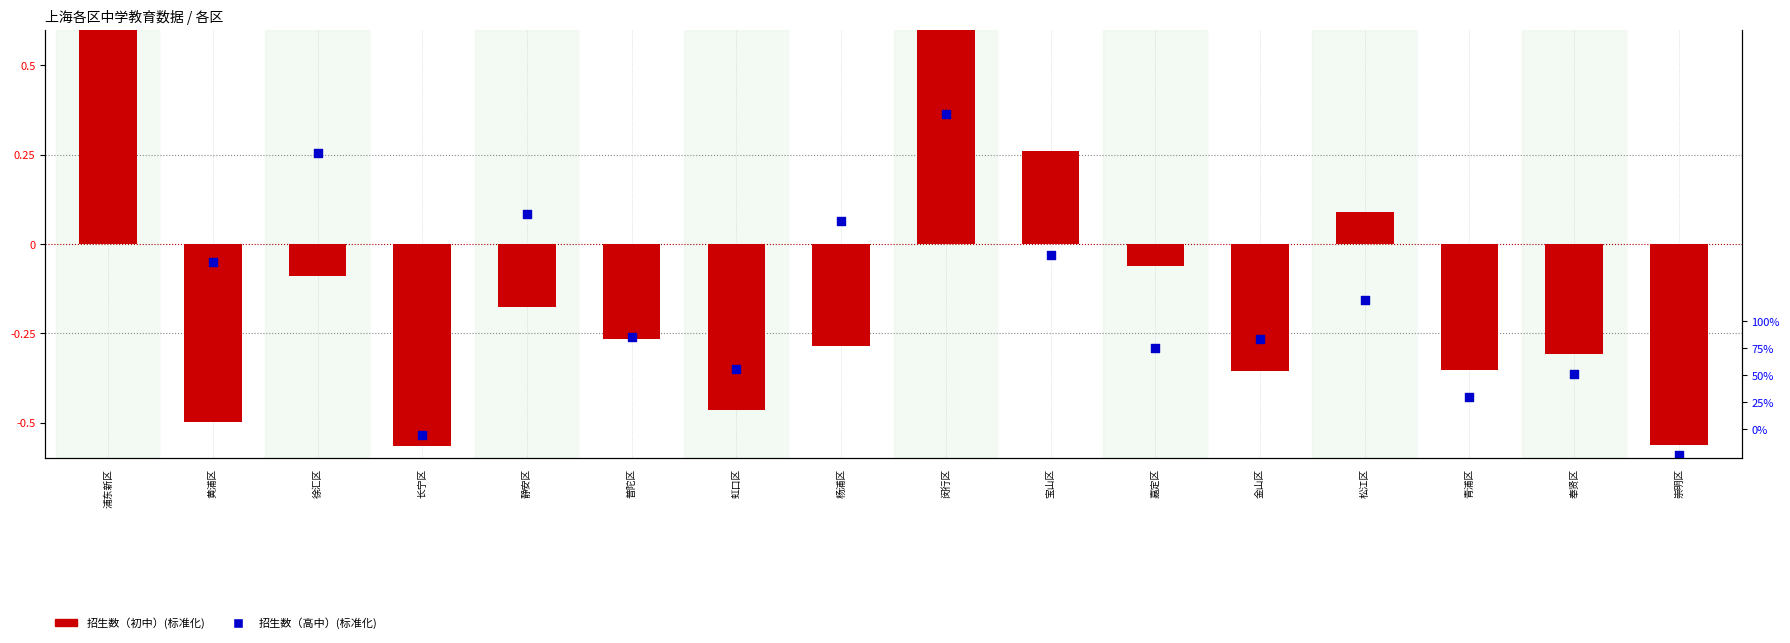

Which series reaches the minimum Y coordinate?

招生数（高中）(标准化)